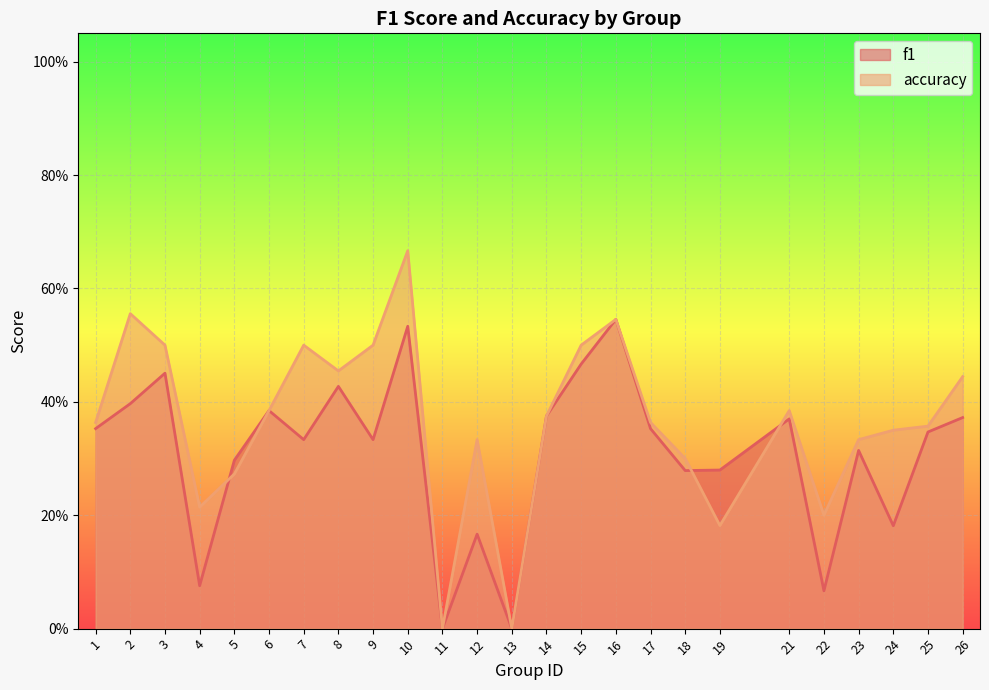

Is it true that f1 equals 0.4 at 26?

True